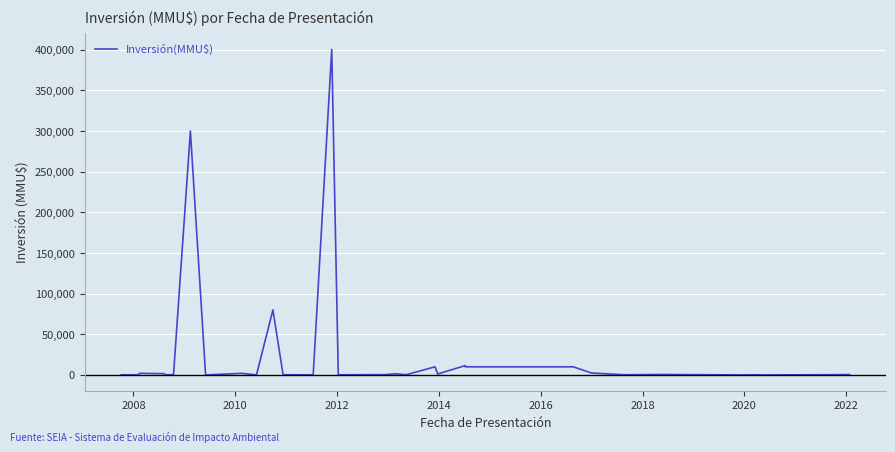

What is the greatest value displayed?

400500.0